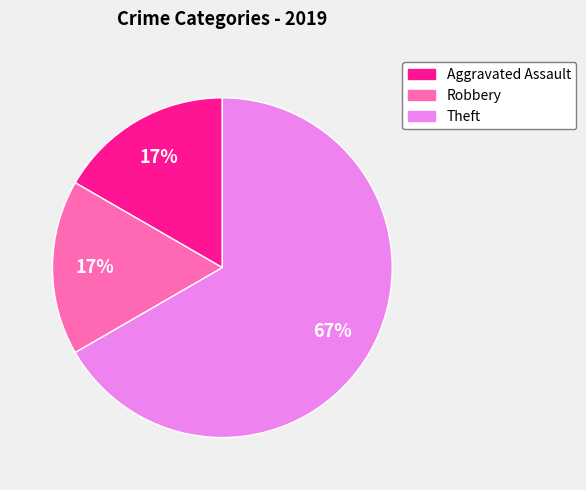

To the nearest percent, what is the difference between the largest and smallest slice percentages?

50%